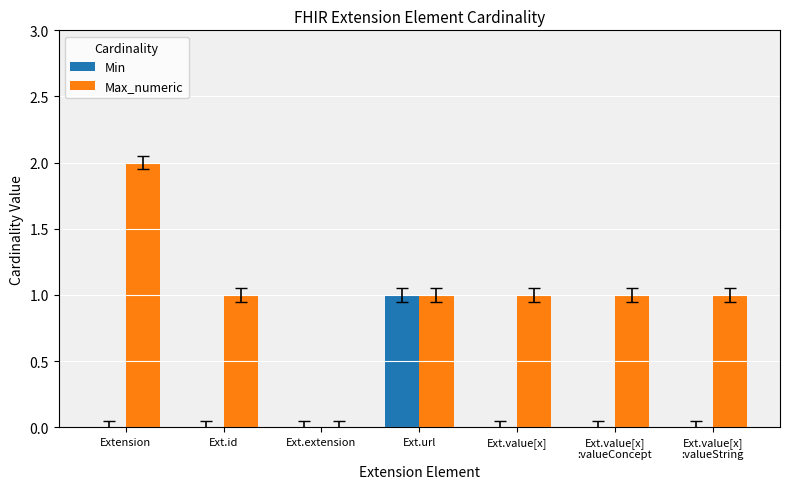

Reading left to right, extract all data points from this chart.

Min: 0	0	0	1	0	0	0
Max_numeric: 2	1	0	1	1	1	1